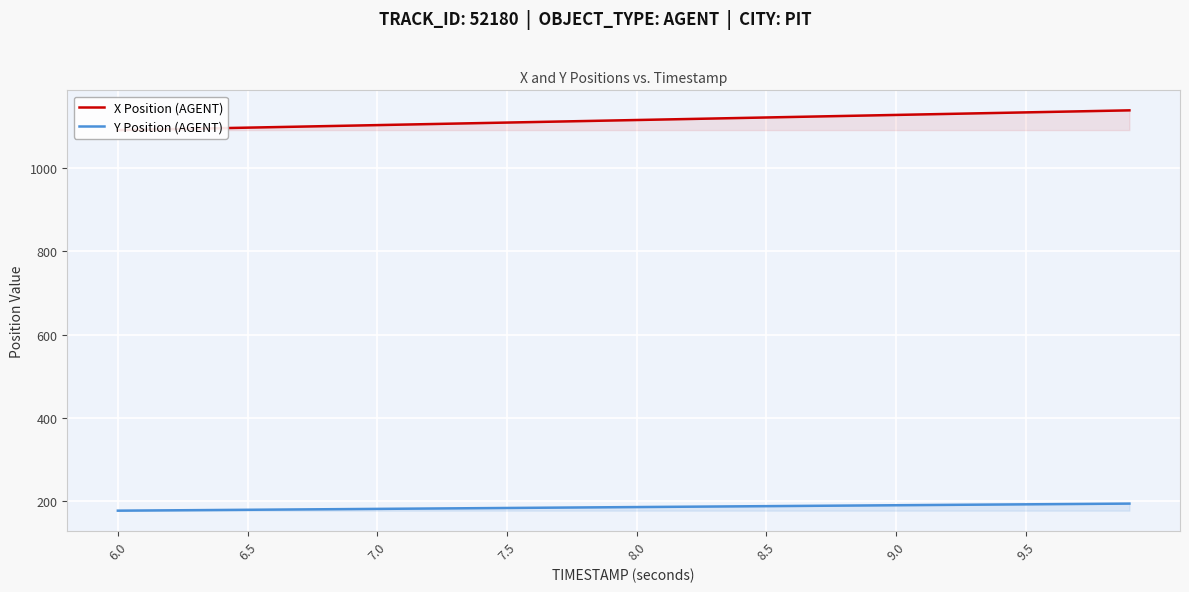

How many lines are shown in the chart?

2